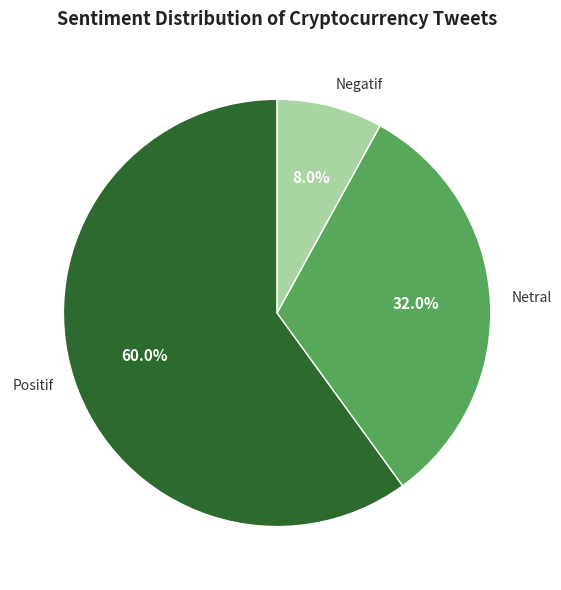

What percentage is the Negatif slice, to the nearest percent?

8%